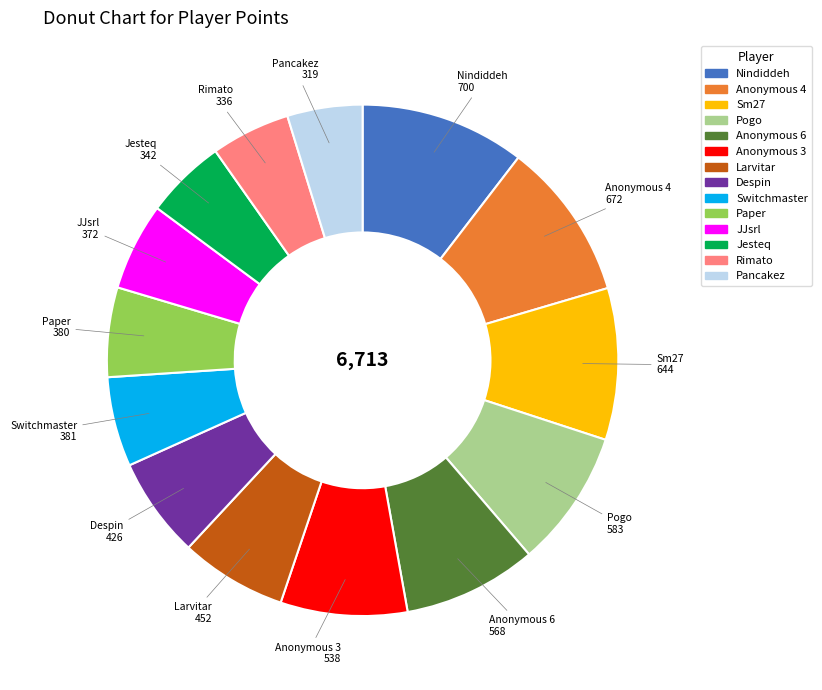

How many slices are in this pie chart?

14